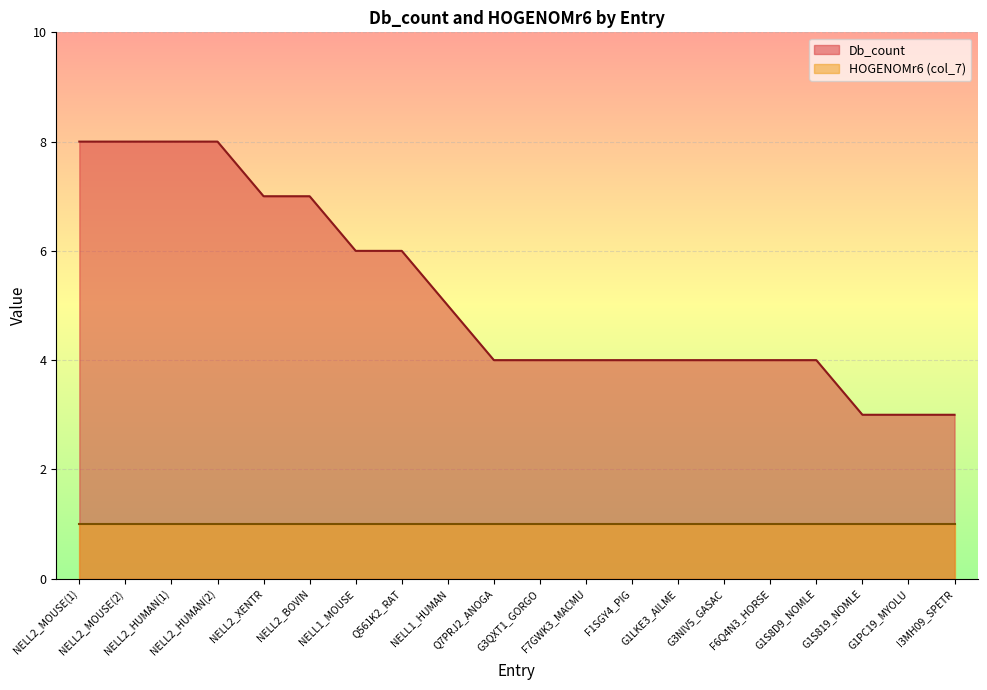

True or false: the data shows 4 at G3QXT1_GORGO.

True